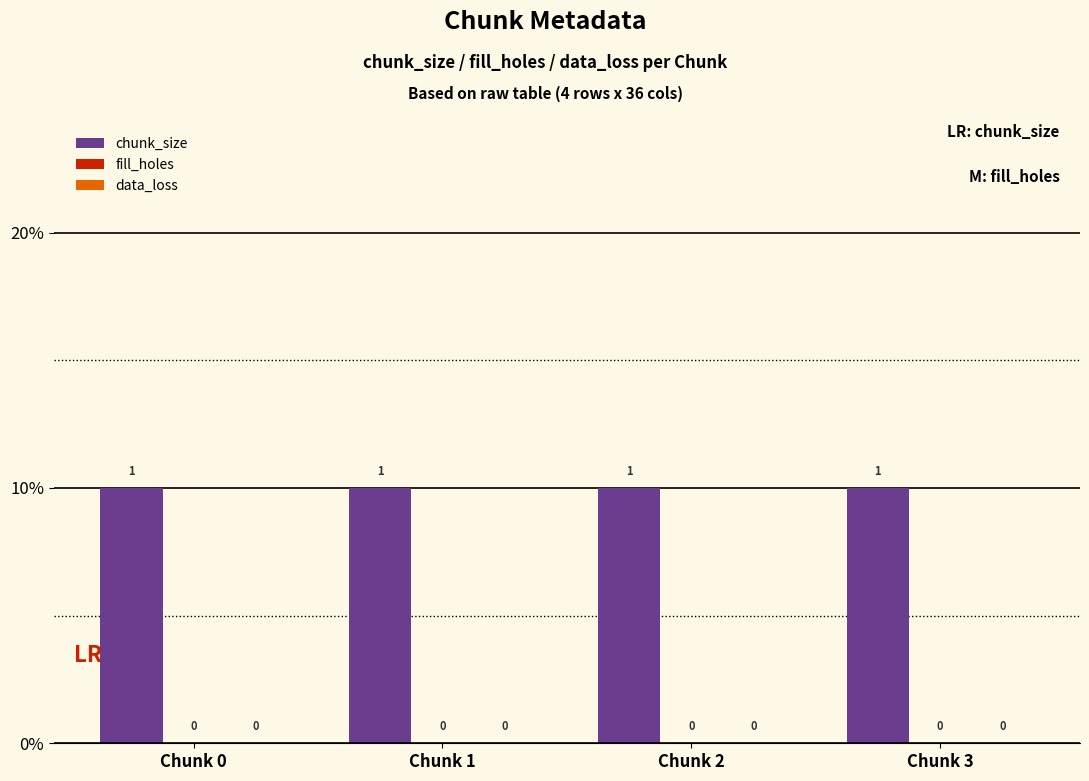

How many categories are shown in the chart?

4